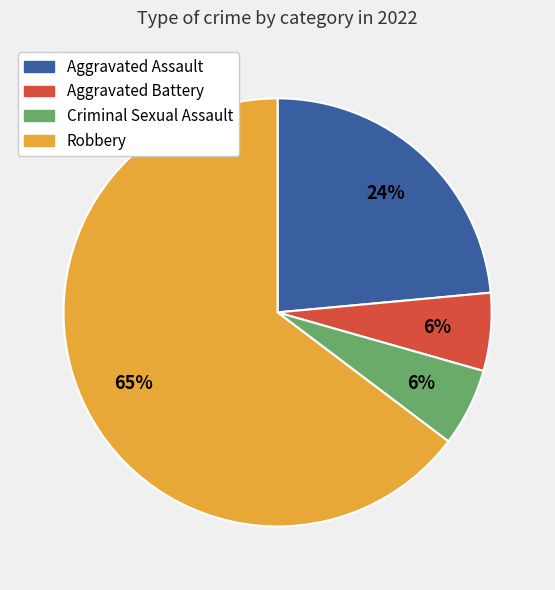

To the nearest percent, what percentage of the pie is Criminal Sexual Assault?

6%